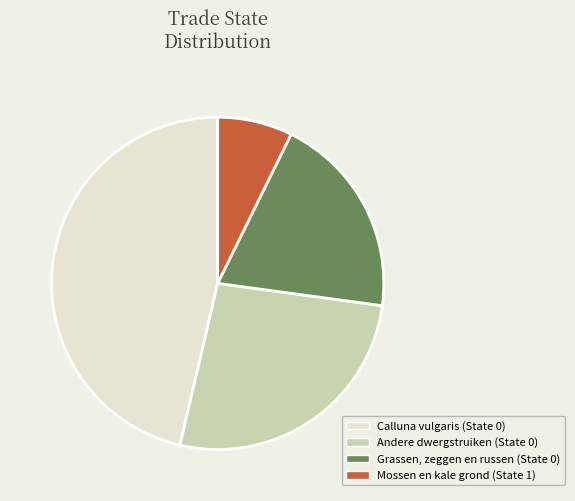

Rank the categories by value from highest to lowest.

Calluna vulgaris (State 0), Andere dwergstruiken (State 0), Grassen, zeggen en russen (State 0), Mossen en kale grond (State 1)